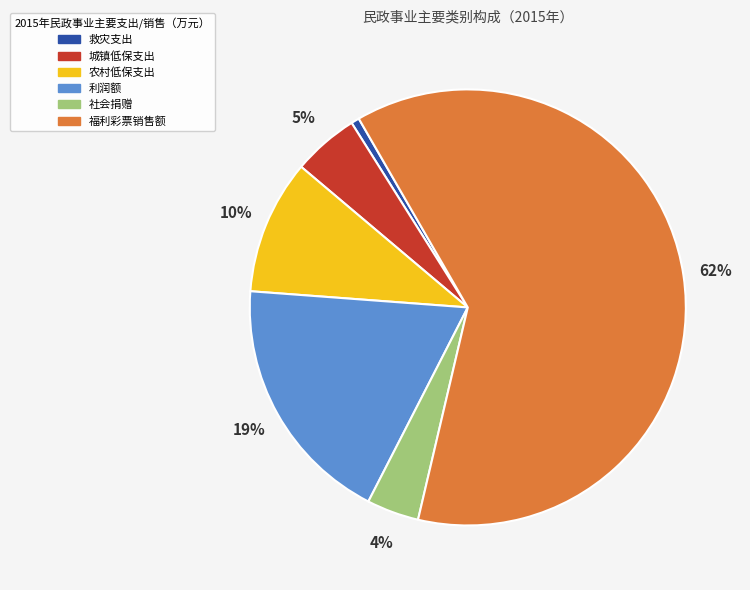

To the nearest percent, what percentage of the pie is 城镇低保支出?

5%